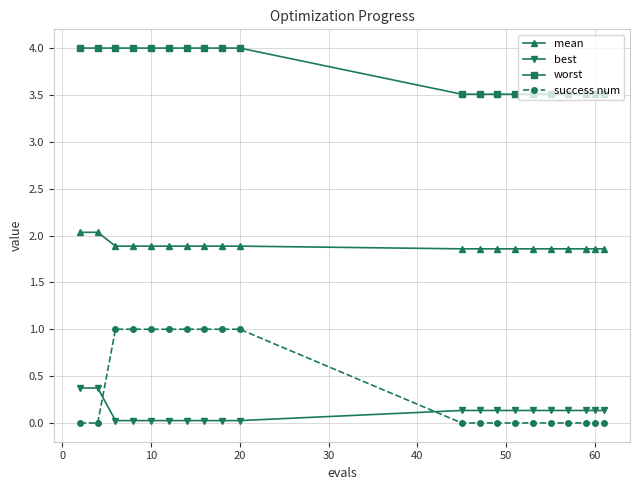

Which series has the largest total across all categories?

worst